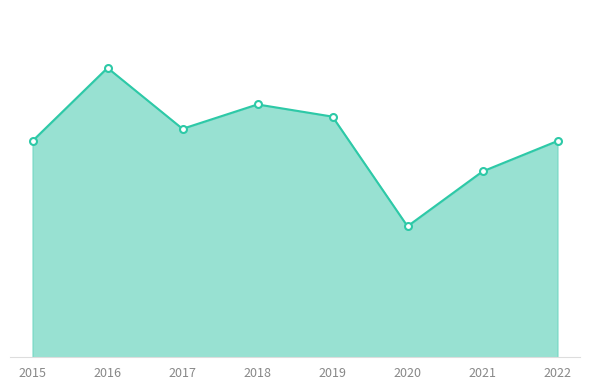

Which has a higher value, 2018 or 2016?

2016